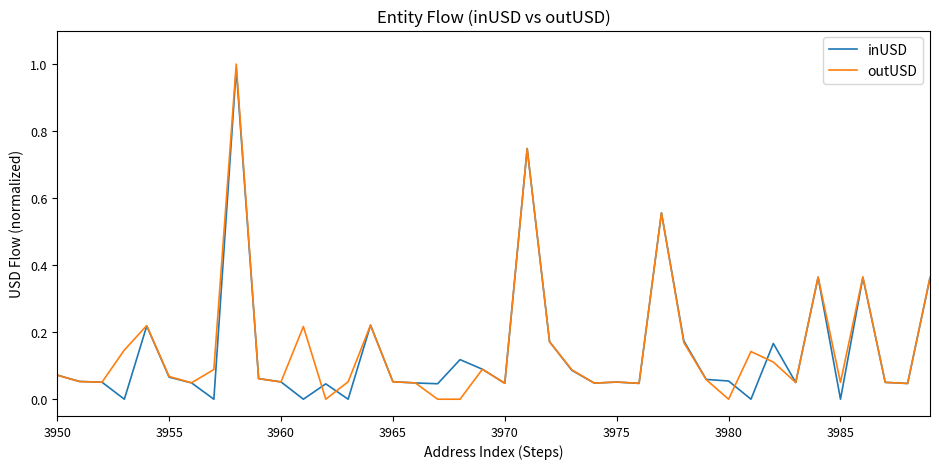

What are all the series names shown in the legend?

inUSD, outUSD